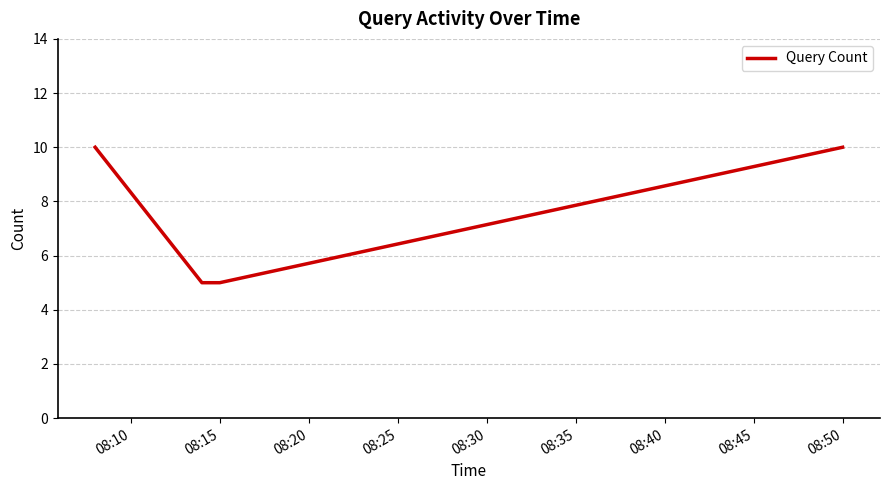

What is the difference between the maximum and minimum values?

5